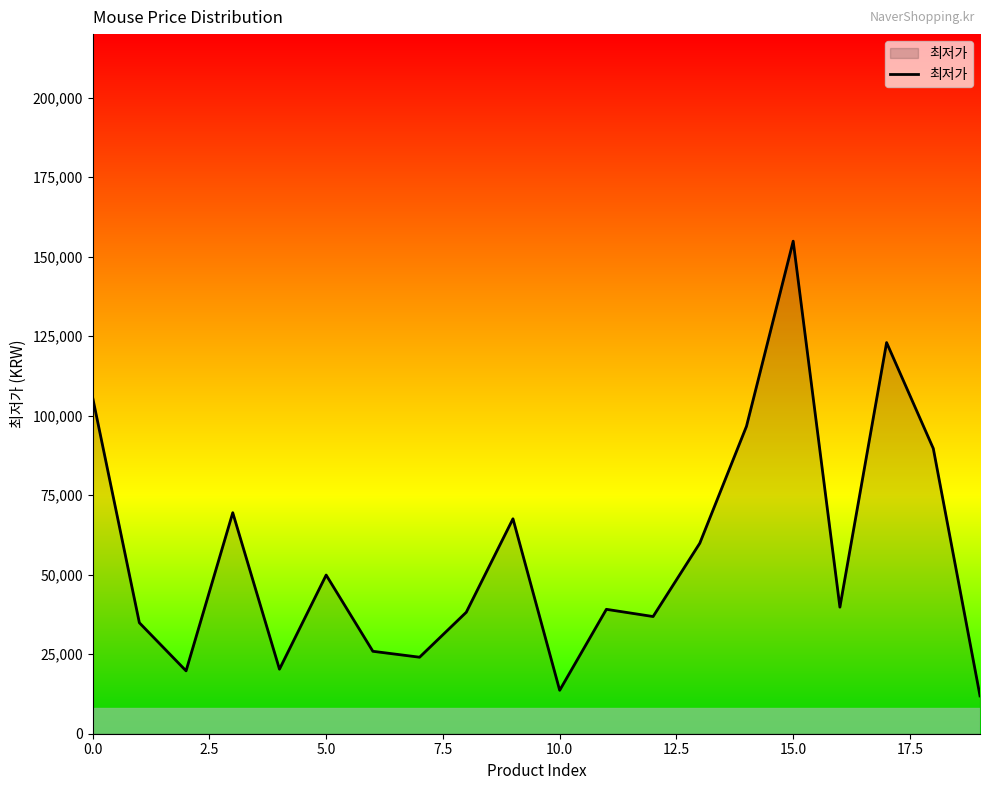

Does the chart have visible grid lines?

No